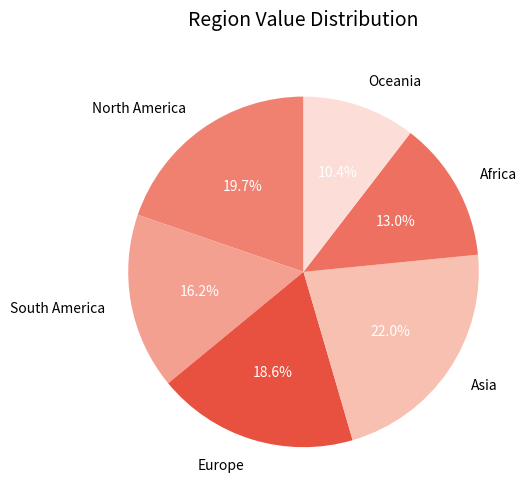

Count the number of slices in the pie.

6